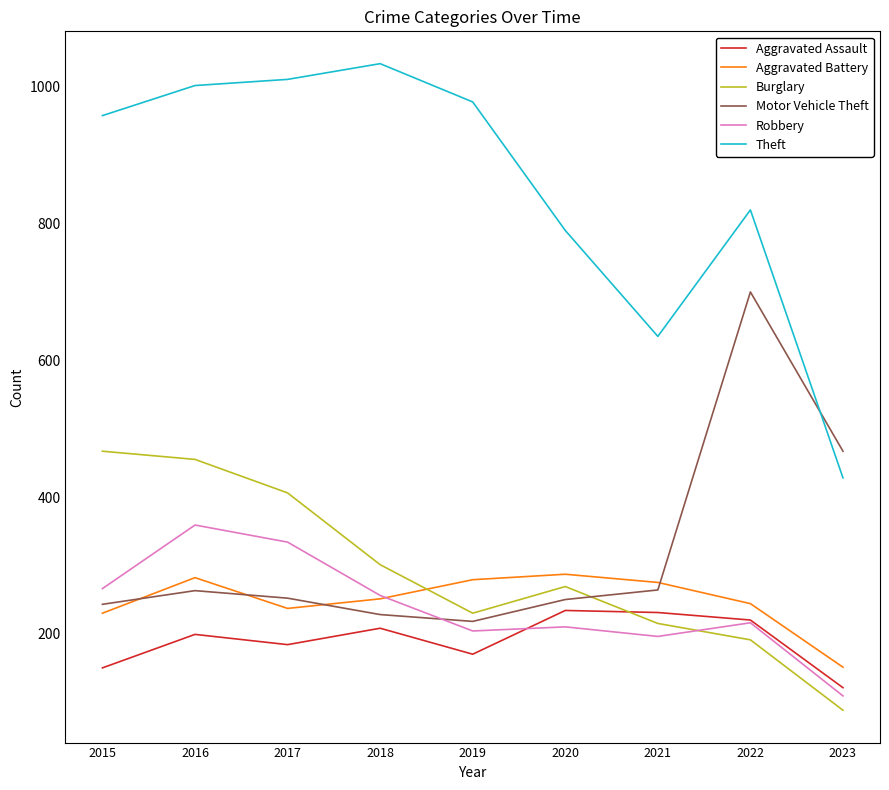

How many intersections are there between Burglary and Aggravated Assault?

1